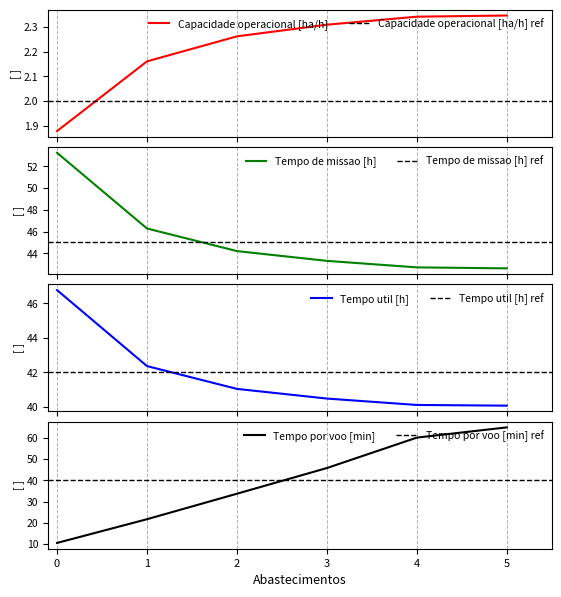

Rank the series at 0 from lowest to highest value.

Capacidade operacional [ha/h], Tempo por voo [min], Tempo util [h], Tempo de missao [h]